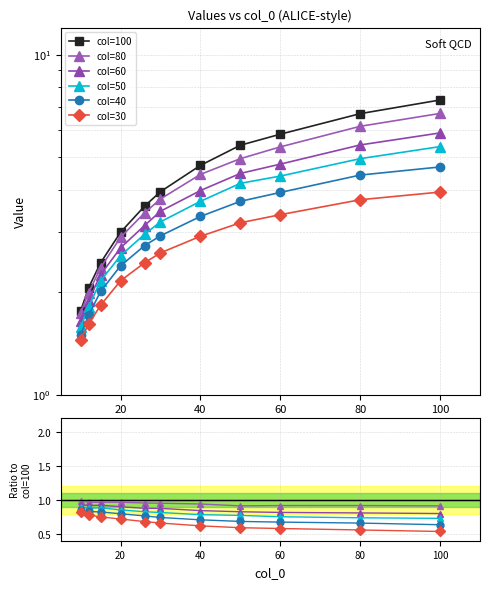

Count the col=80 values in the range 0 to 1.

11